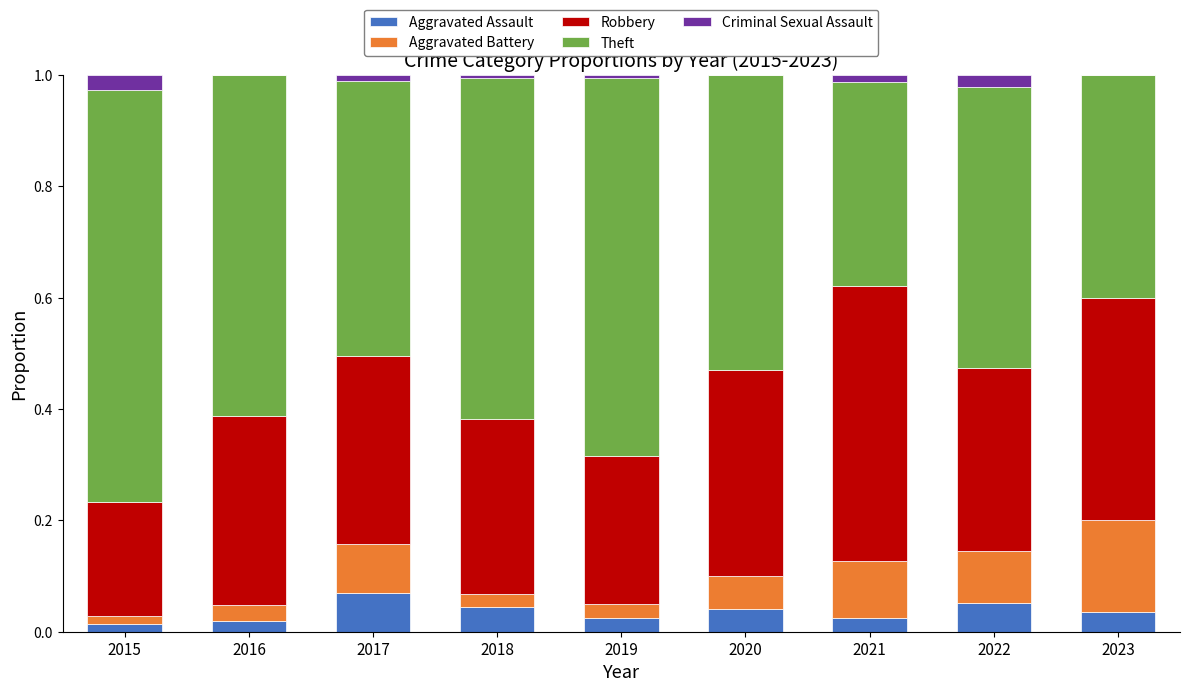

Are the bars horizontal?

No